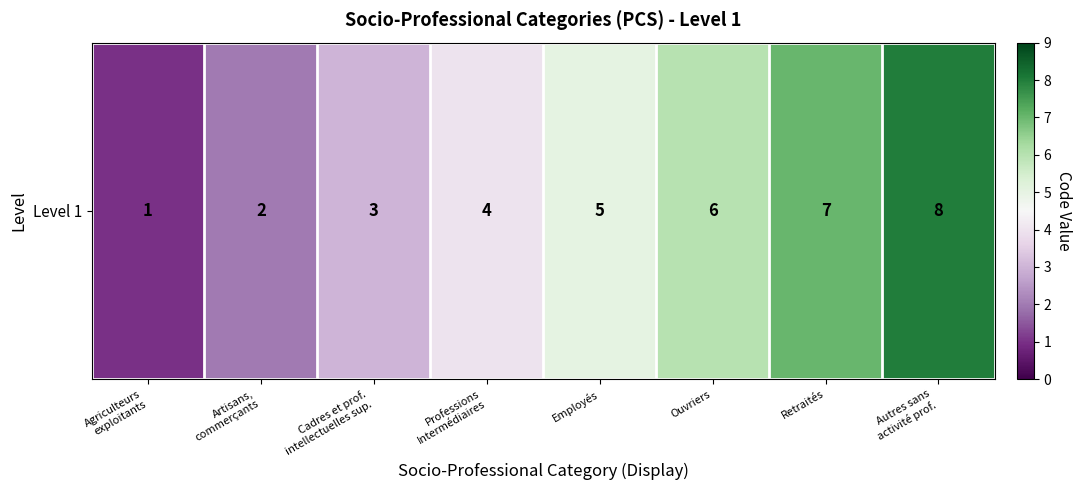

What is the smallest value displayed?

1